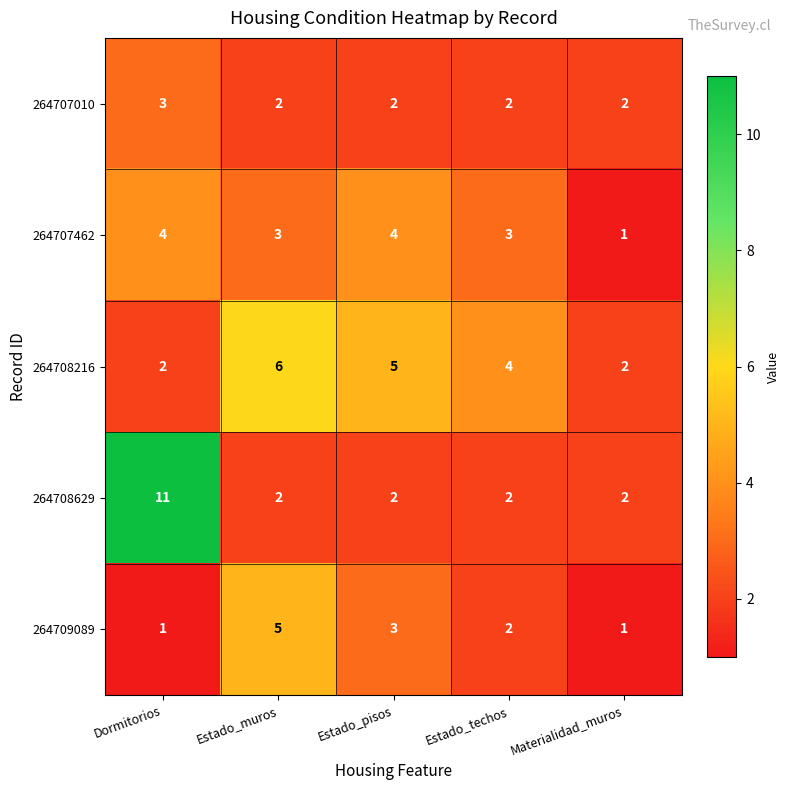

What is the maximum value shown in the chart?

11